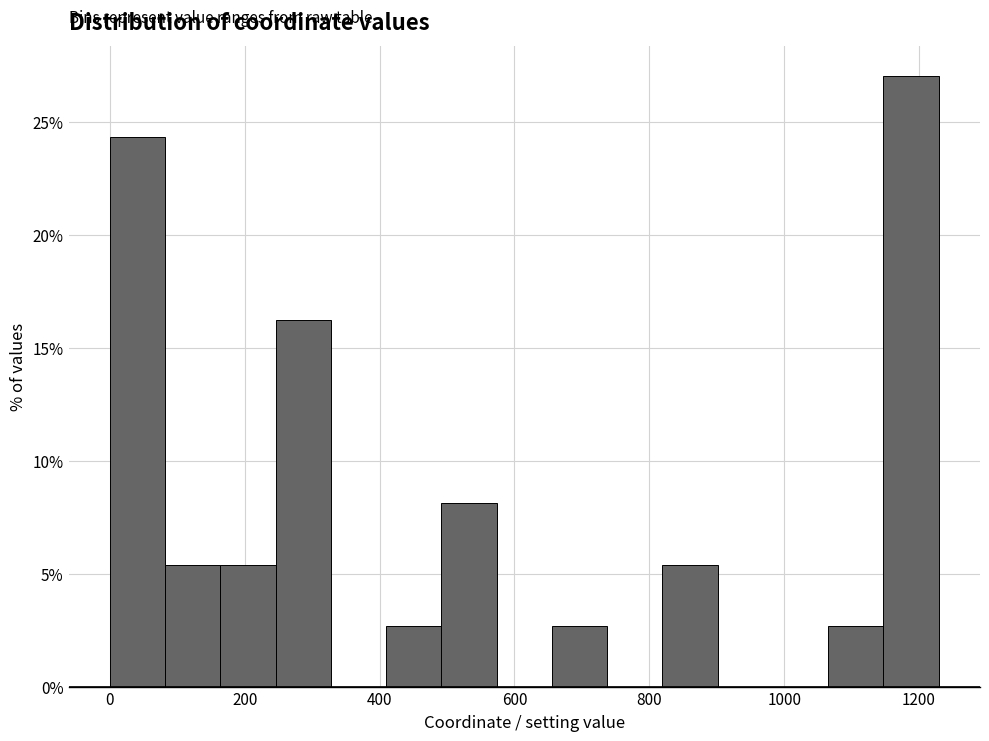

Reading left to right, list every bar in this chart as the range it spans on the x-axis followed by its height. Neither the bar edges nor the heights are printed on the chart, so give them approximately, as read against the axes.

0 to 80: 24.5
80 to 160: 5.5
160 to 240: 5.5
240 to 320: 16.0
320 to 400: 0
400 to 500: 2.5
500 to 580: 8.0
580 to 660: 0
660 to 740: 2.5
740 to 820: 0
820 to 900: 5.5
900 to 980: 0
980 to 1060: 0
1060 to 1140: 2.5
1140 to 1220: 27.0